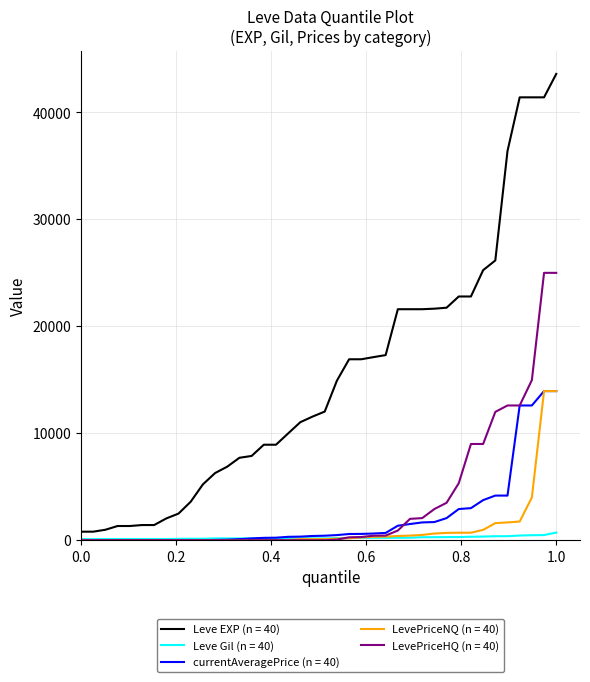

What are all the series names shown in the legend?

Leve EXP (n = 40), Leve Gil (n = 40), currentAveragePrice (n = 40), LevePriceNQ (n = 40), LevePriceHQ (n = 40)